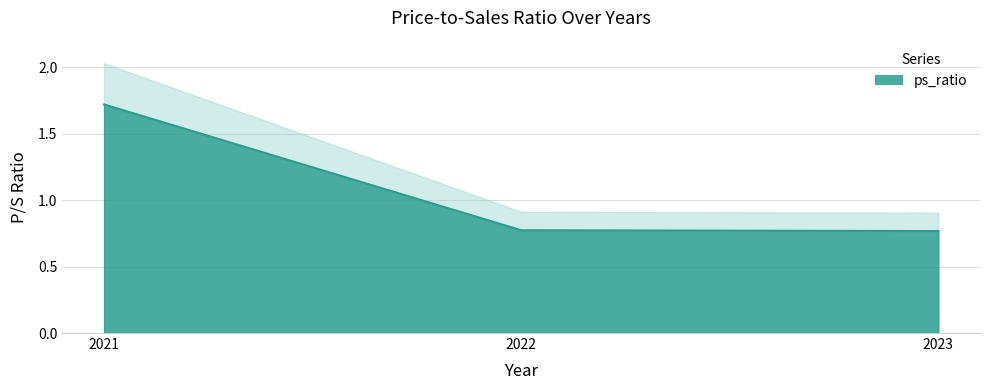

Reading right to left, transcribe all the data shown in this chart.

0.8	0.8	1.7